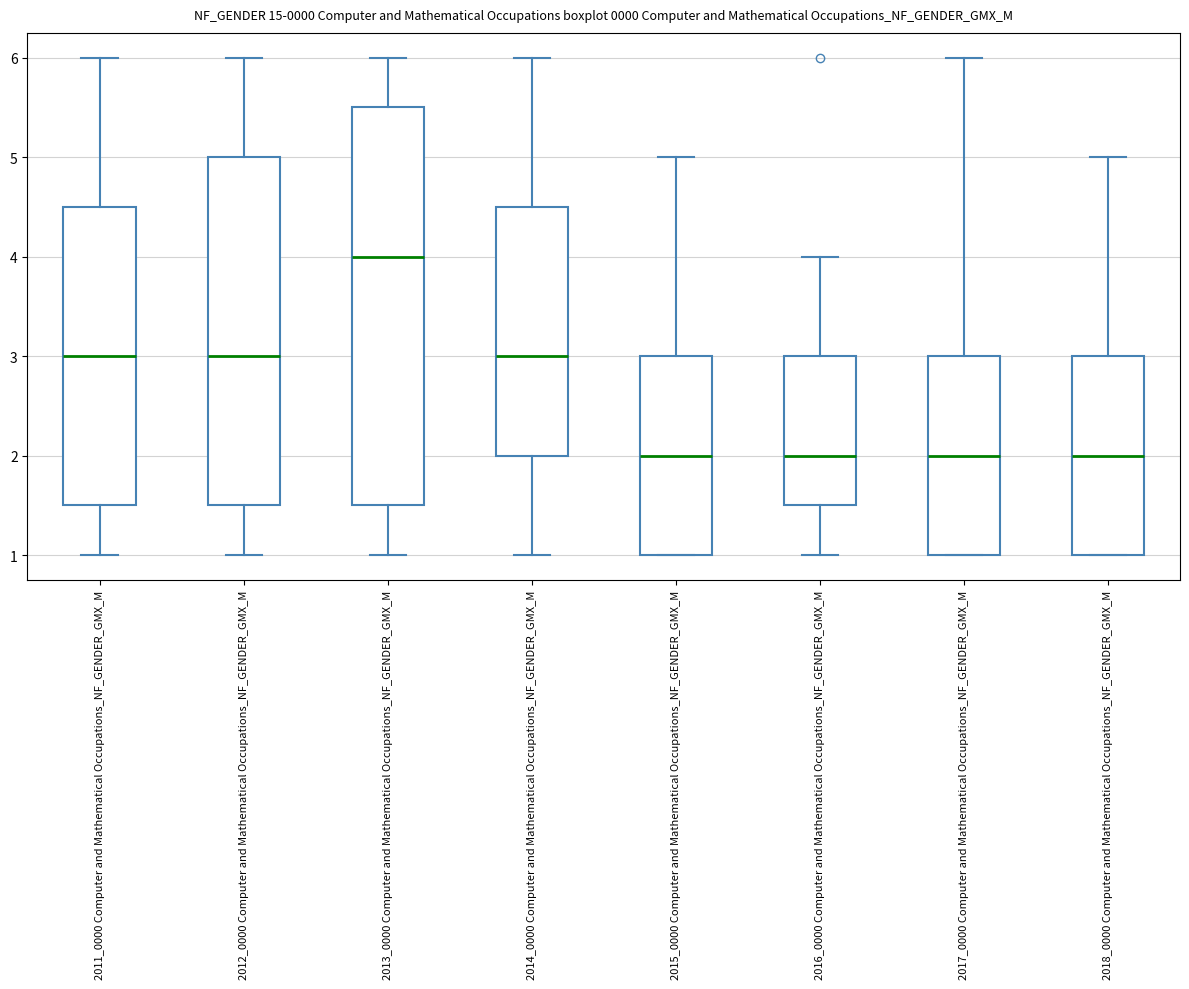

Which box is the tallest, from its lower edge to its upper edge?

2013_0000 Computer and Mathematical Occupations_NF_GENDER_GMX_M